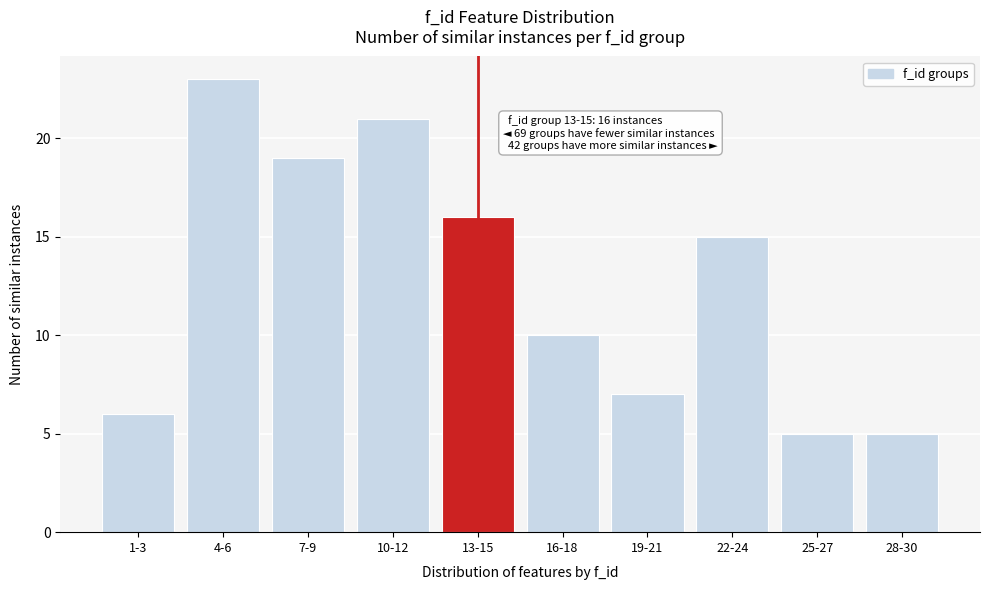

Reading right to left, extract all data points from this chart.

28-30=5	25-27=5	22-24=15	19-21=7	16-18=10	13-15=16	10-12=21	7-9=19	4-6=23	1-3=6